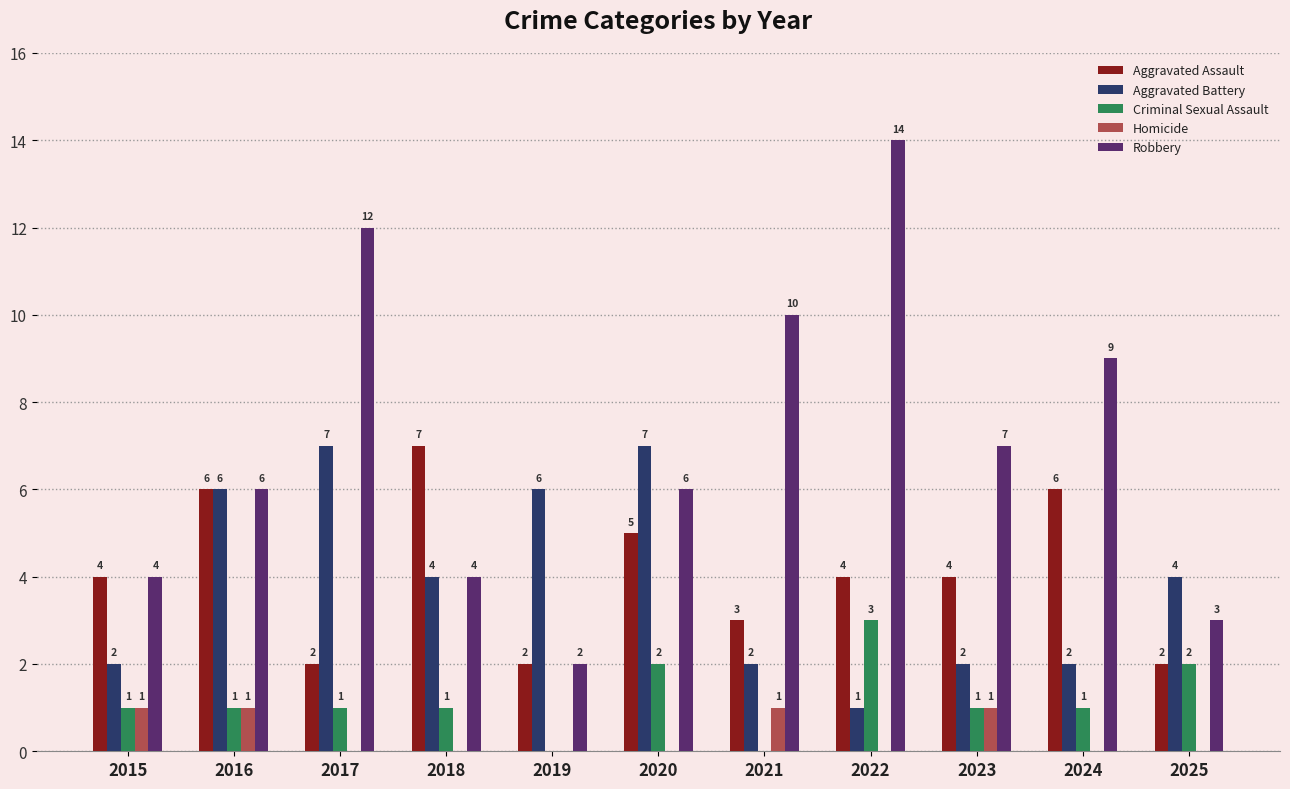

At which category does the chart reach its peak across all series?

2022